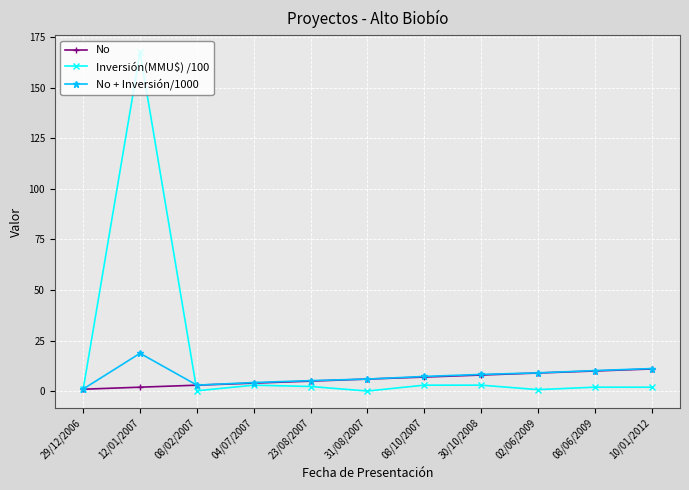

How many categories are shown in the chart?

11